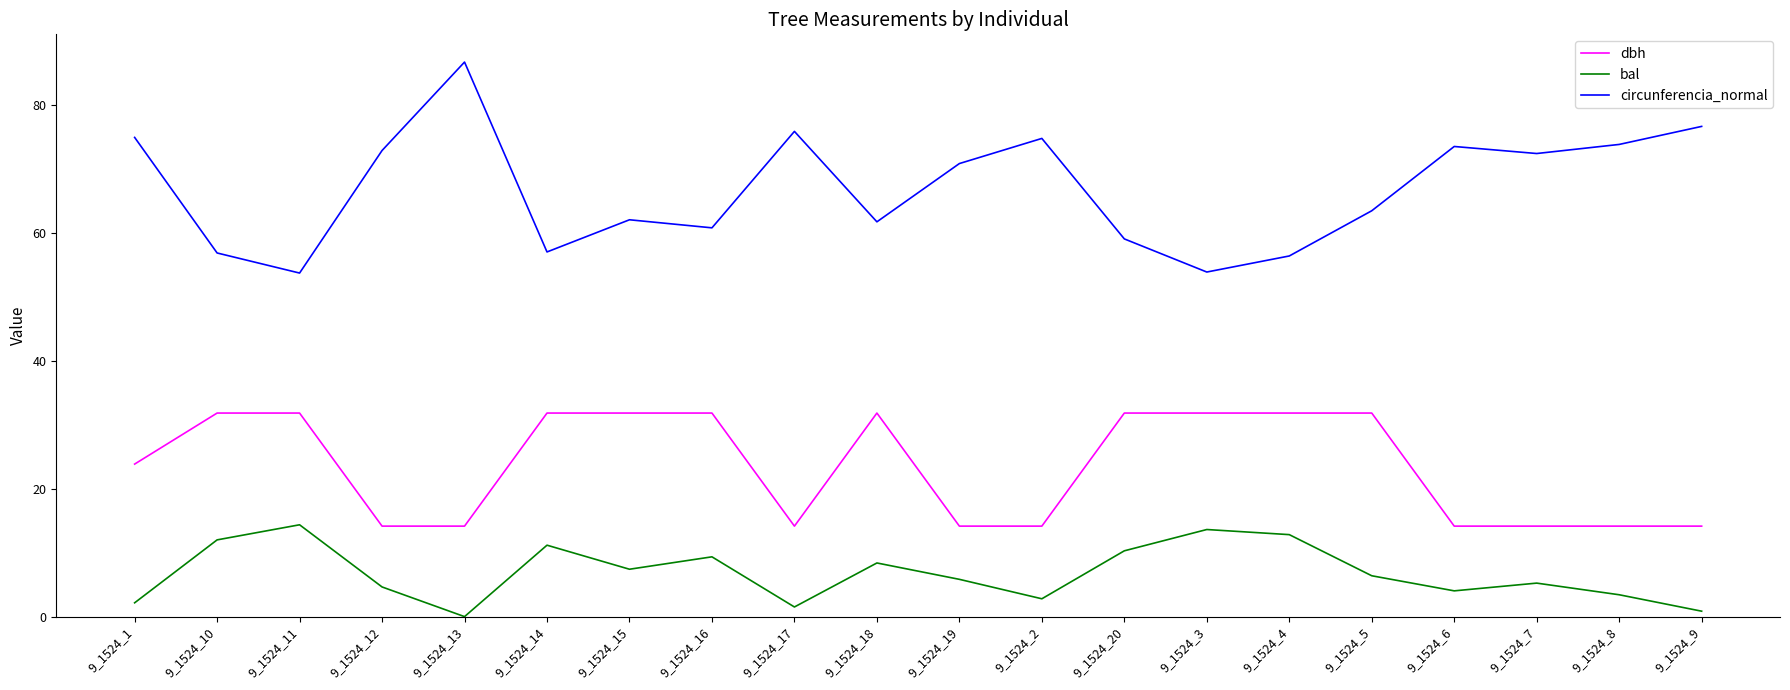

What is the maximum value shown in the chart?

86.7